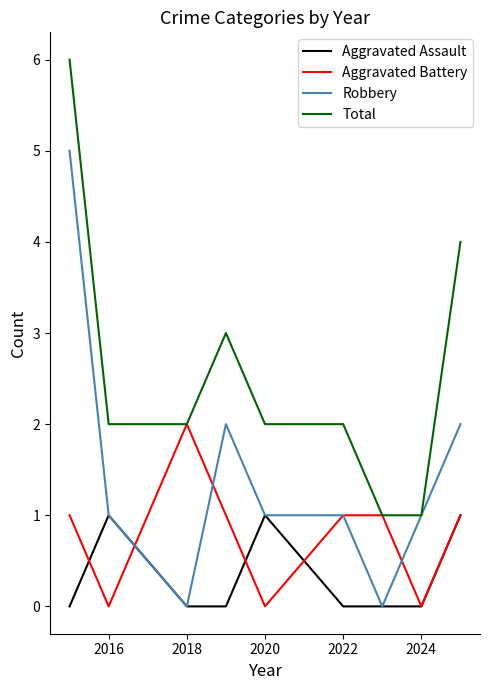

Rank the series by their average value, from lowest to highest.

Aggravated Assault, Aggravated Battery, Robbery, Total